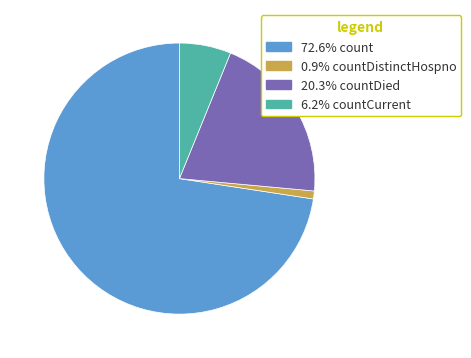

Is there any slice that represents more than half of the pie?

Yes